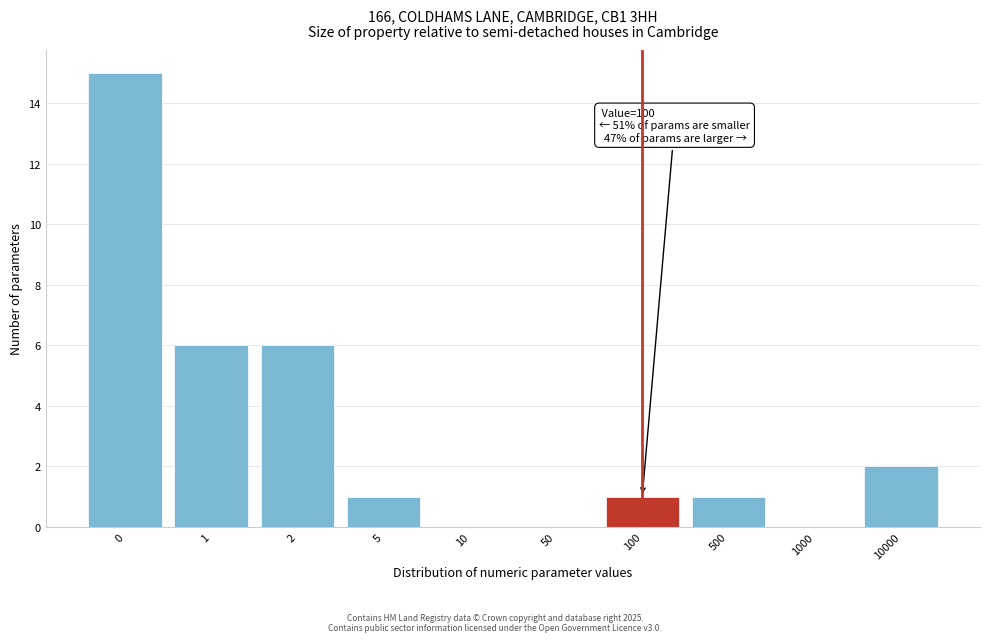

Reading left to right, transcribe all the data shown in this chart.

0=15	1=6	2=6	5=1	10=0	50=0	100=1	500=1	1000=0	10000=2